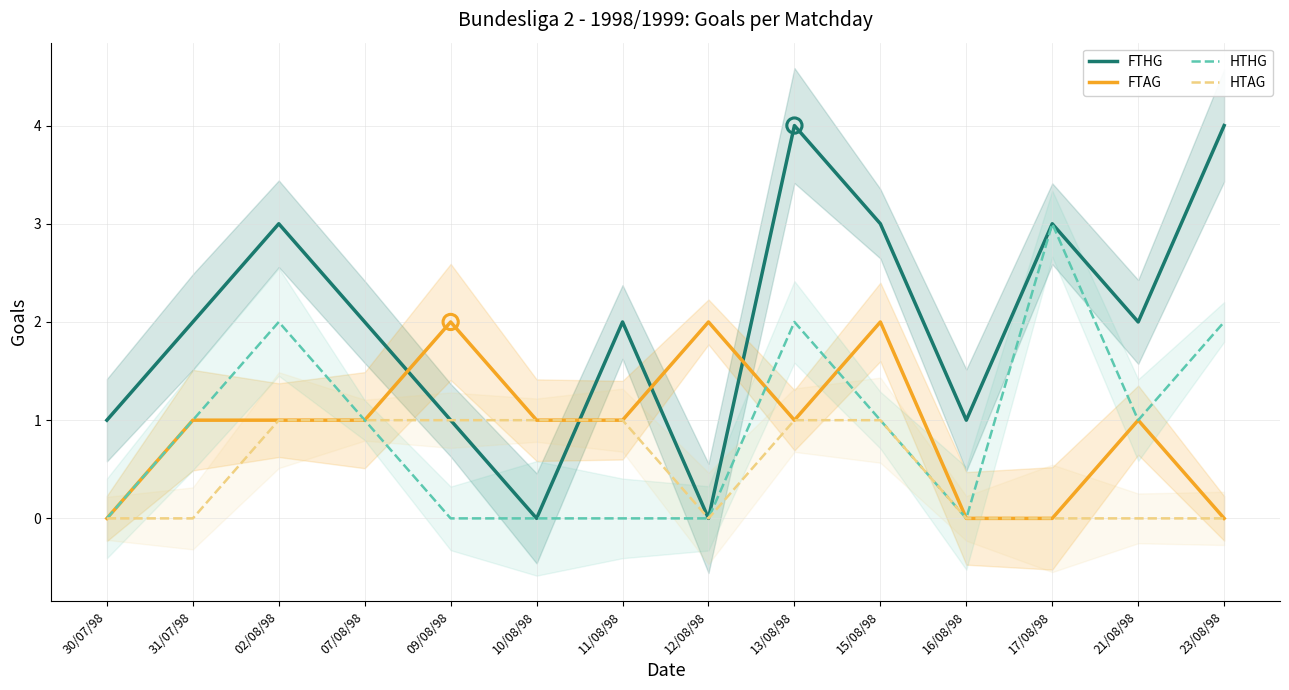

At how many categories does at least one series exceed 2?

5